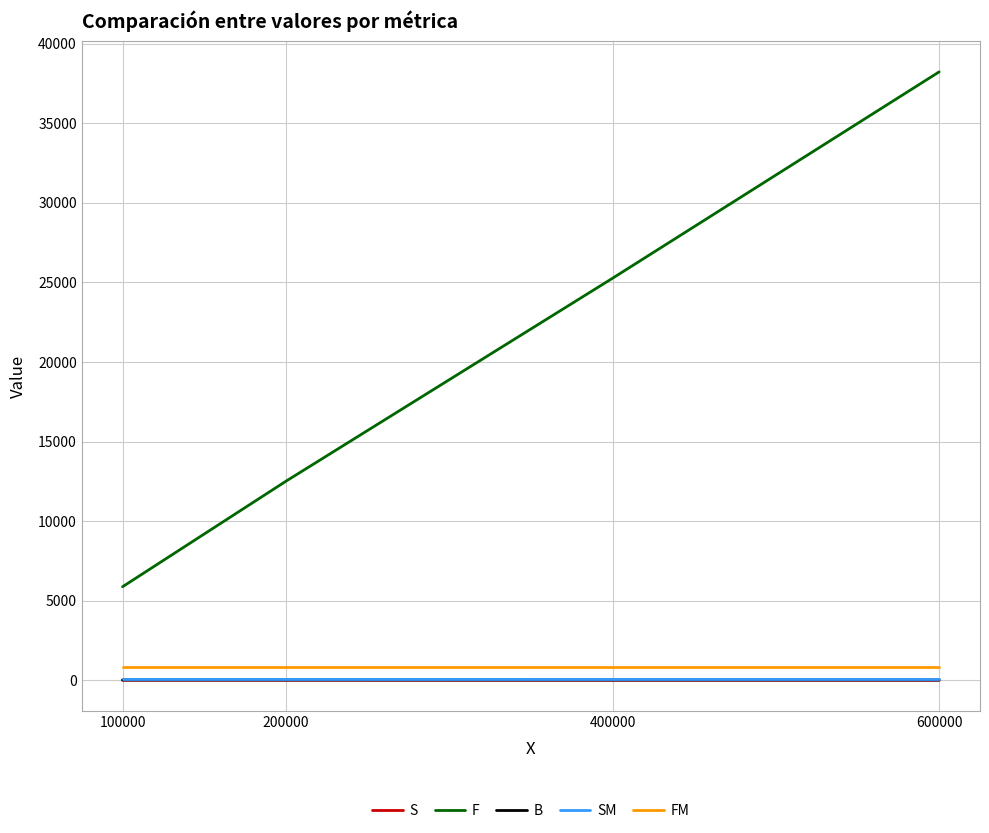

What is the sum of all S values?

7.5